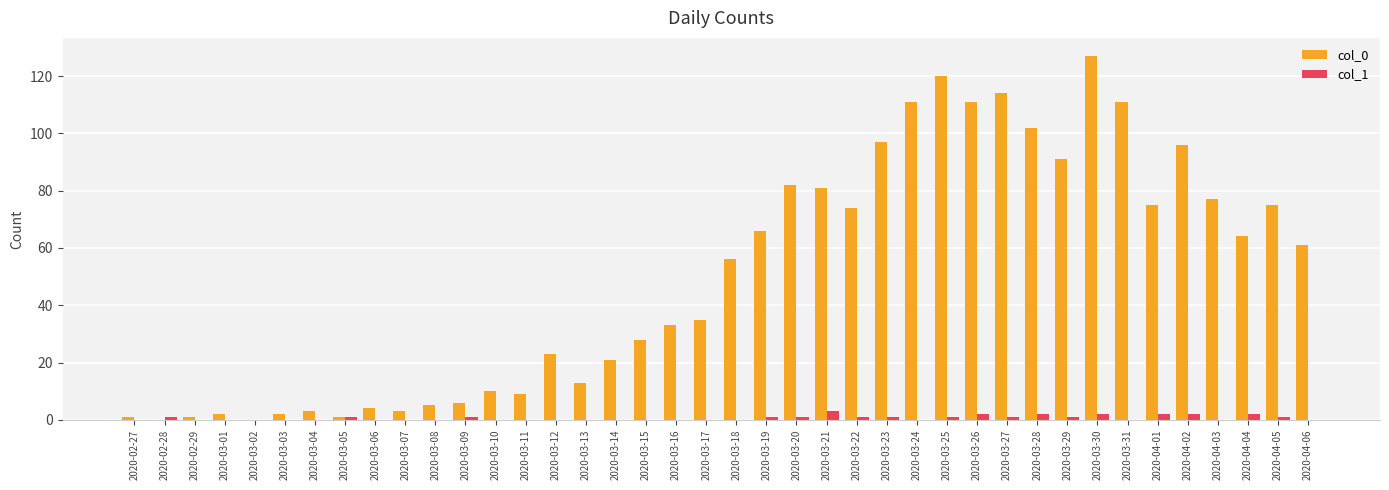

What is the difference between the col_0 values at 2020-03-14 and 2020-03-11?

12